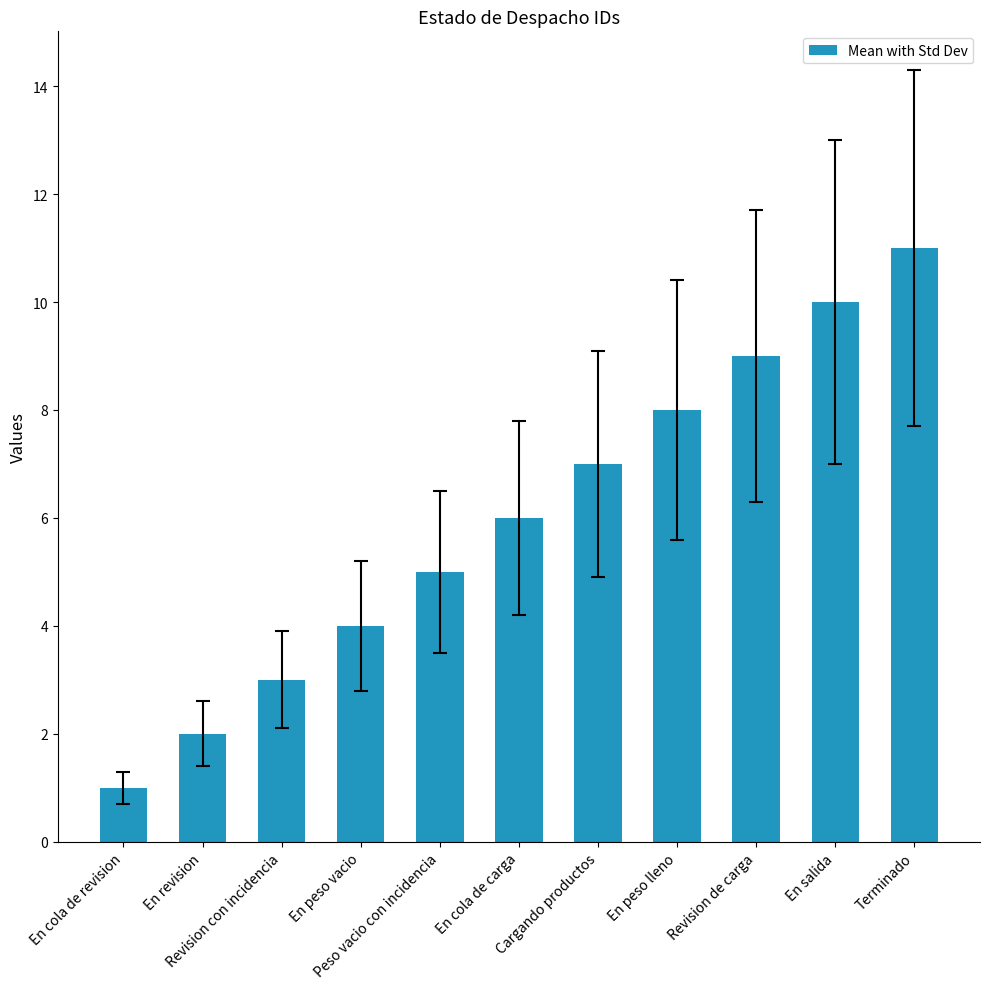

Reading right to left, extract all data points from this chart.

11	10	9	8	7	6	5	4	3	2	1